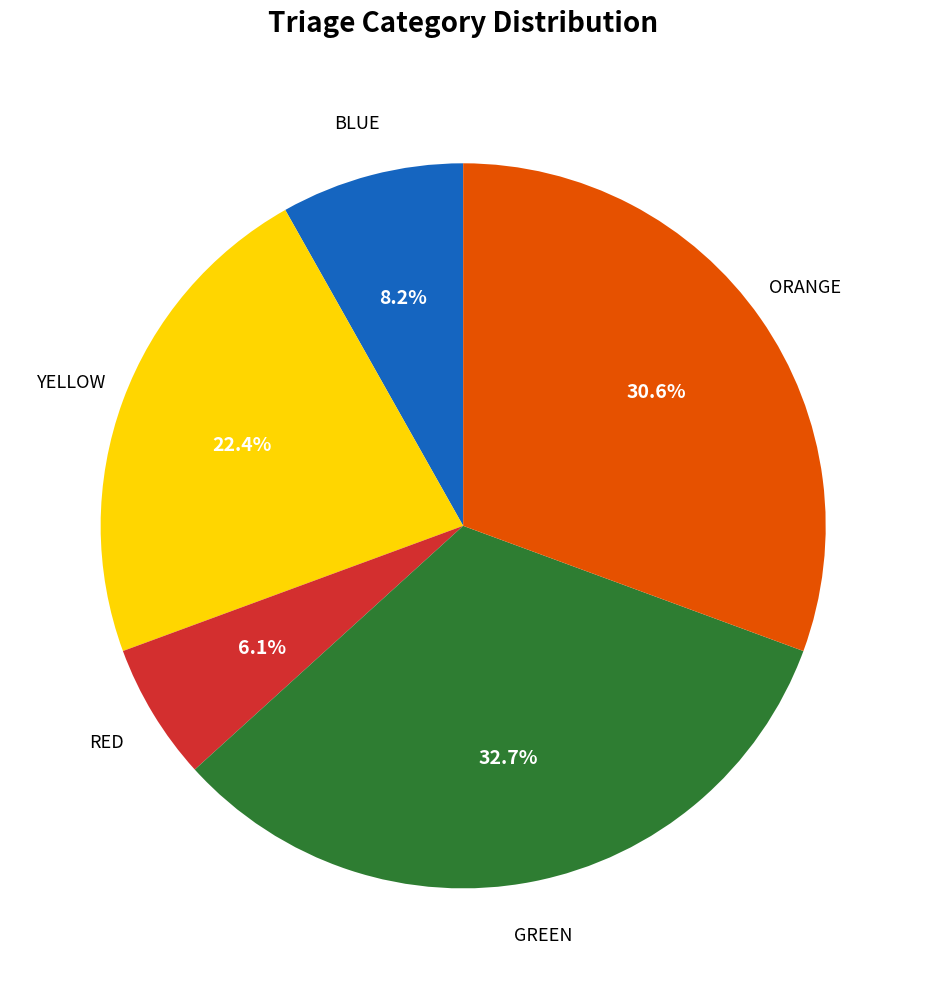

Is there any slice that represents more than half of the pie?

No